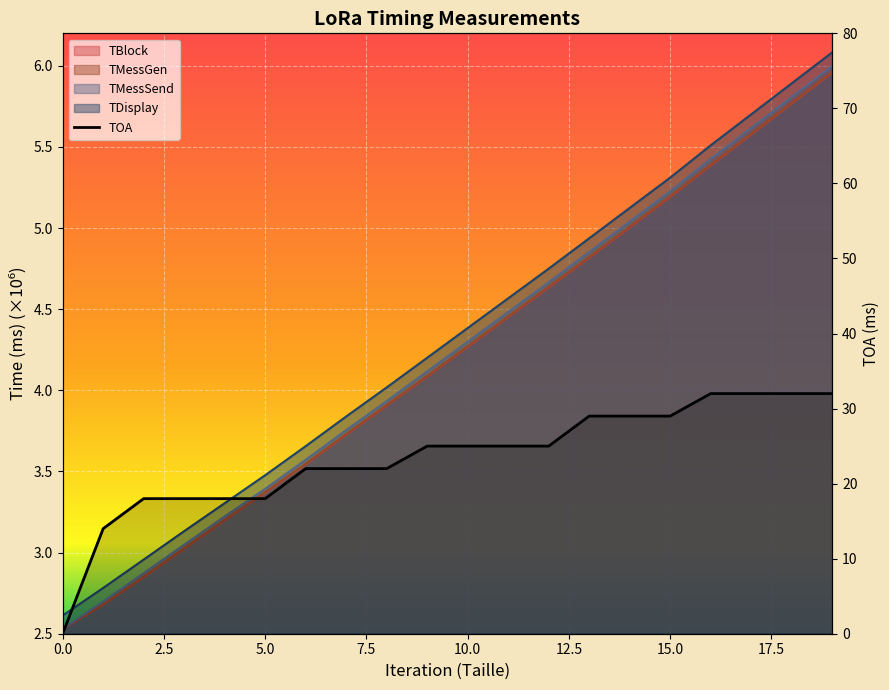

True or false: TMessSend and TMessGen cross at least once.

False